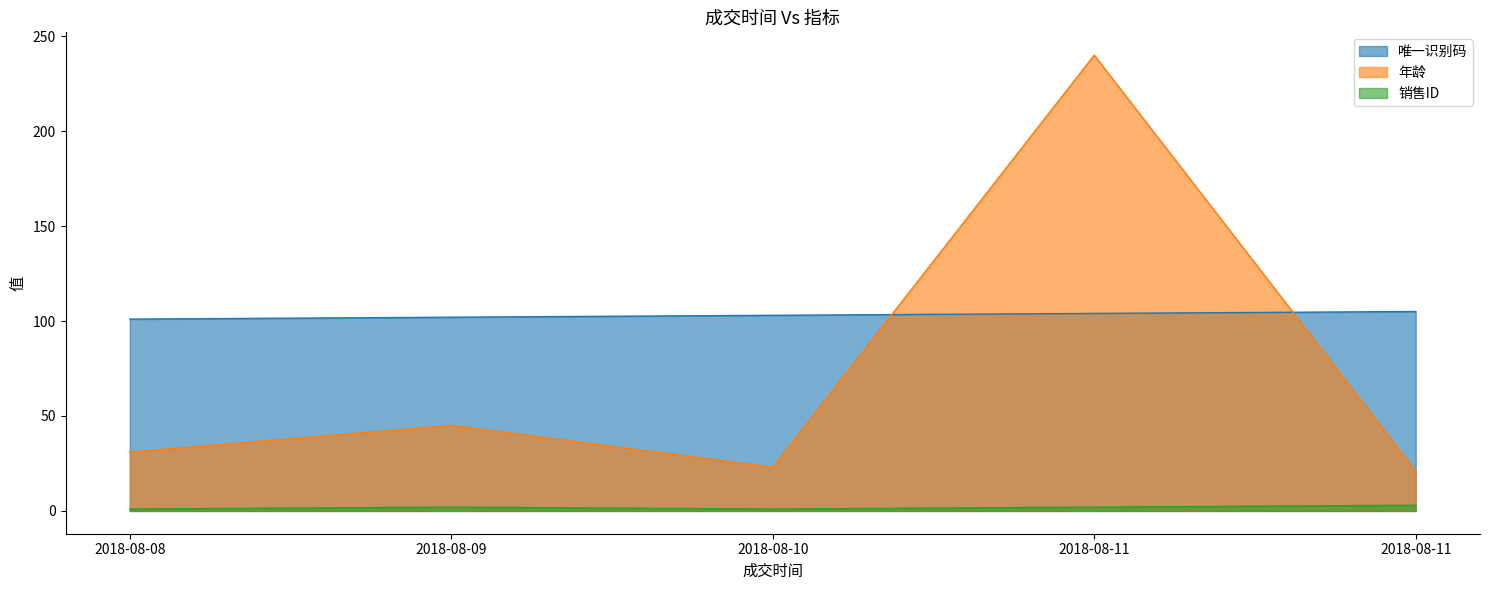

Is it true that 年龄 equals 23 at 2018-08-10?

True